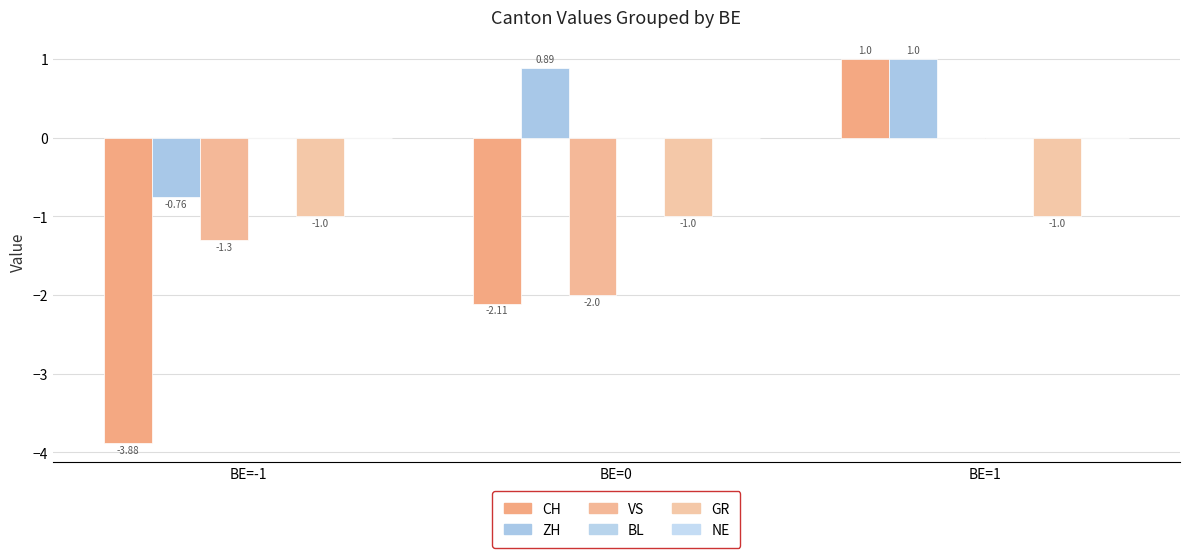

What is the label of the 3rd bar from the right?

BE=-1